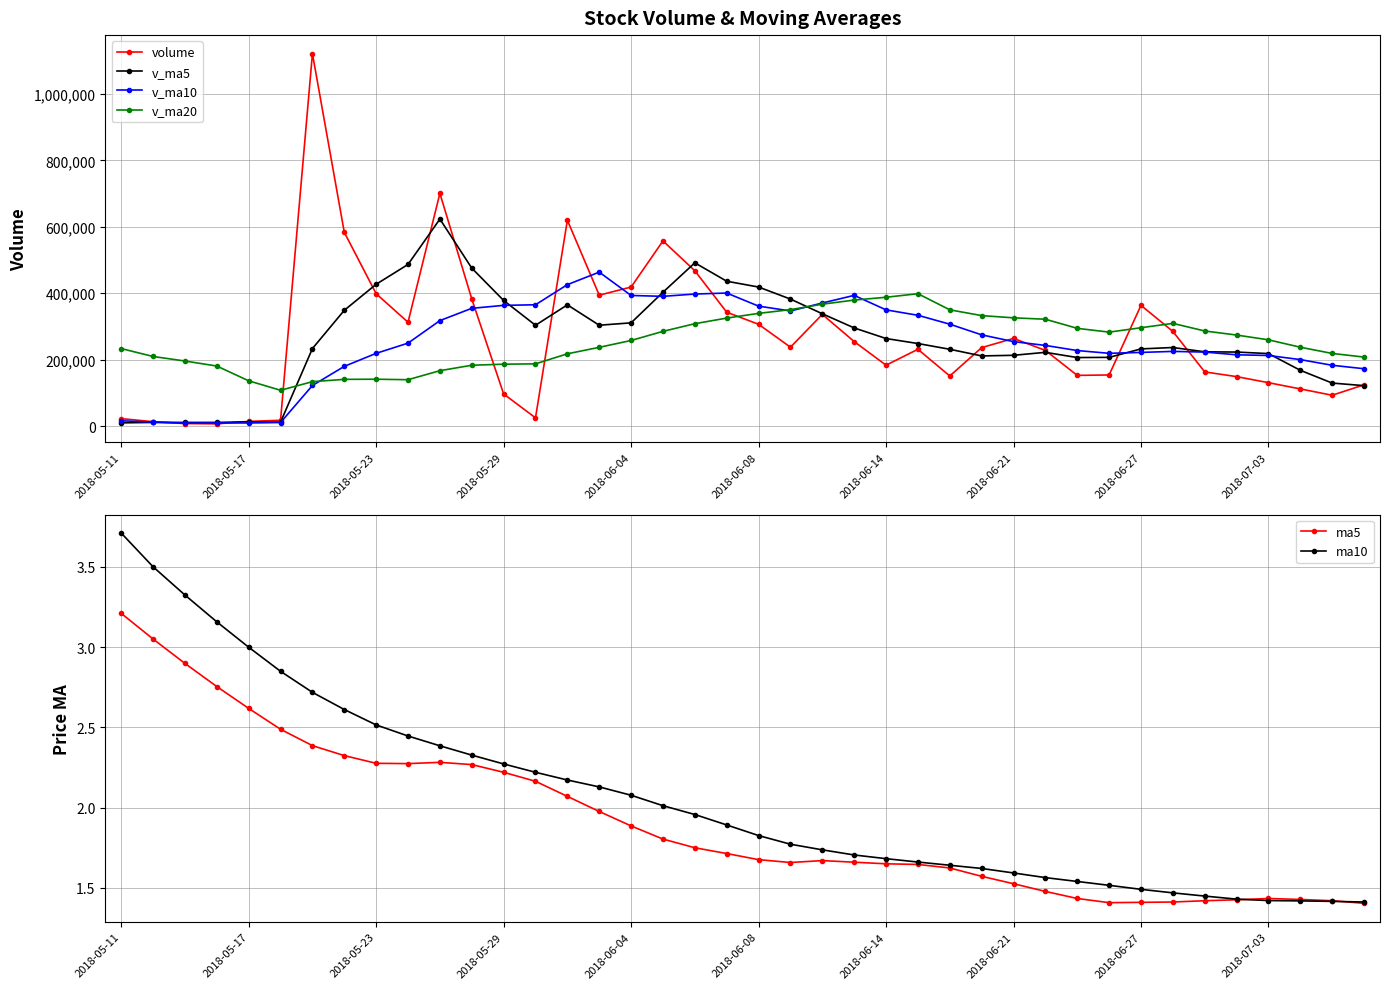

How many interior local peaks does the v_ma10 series have?

5